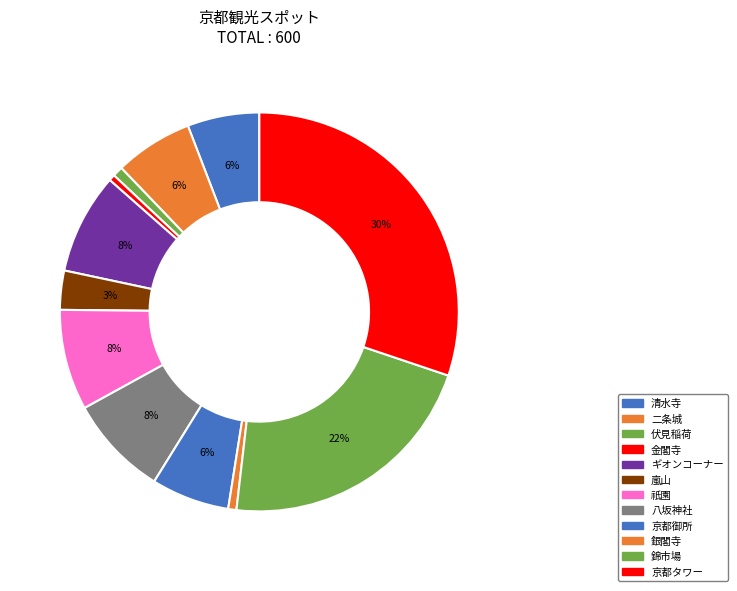

Do 銀閣寺 and 清水寺 together represent more than half of the pie?

No